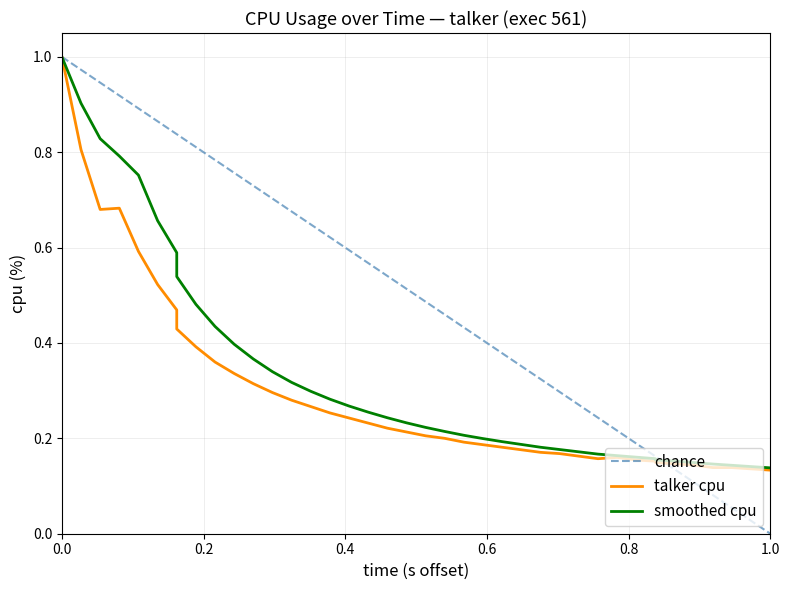

What is the average value?

0.3